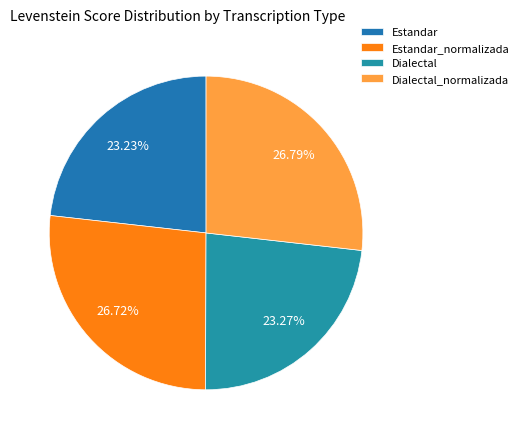

What is the change in value from Estandar_normalizada to Dialectal_normalizada?

+0.1